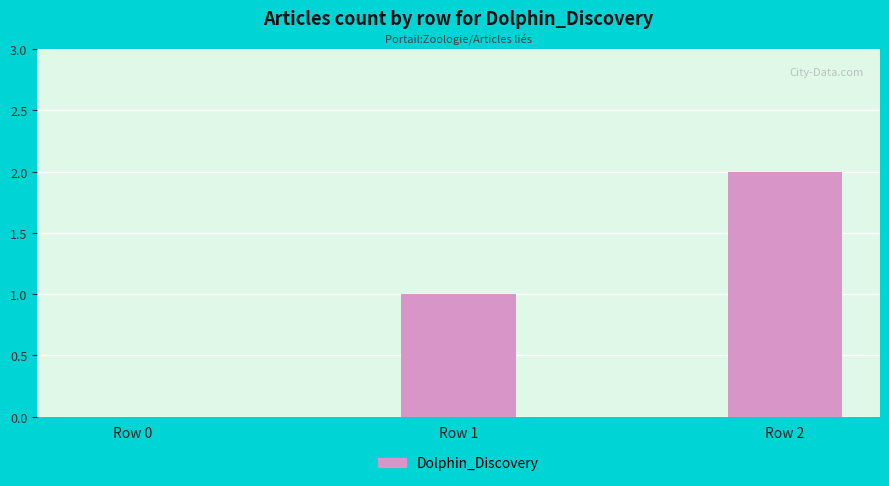

Between Row 2 and Row 1, which is larger?

Row 2